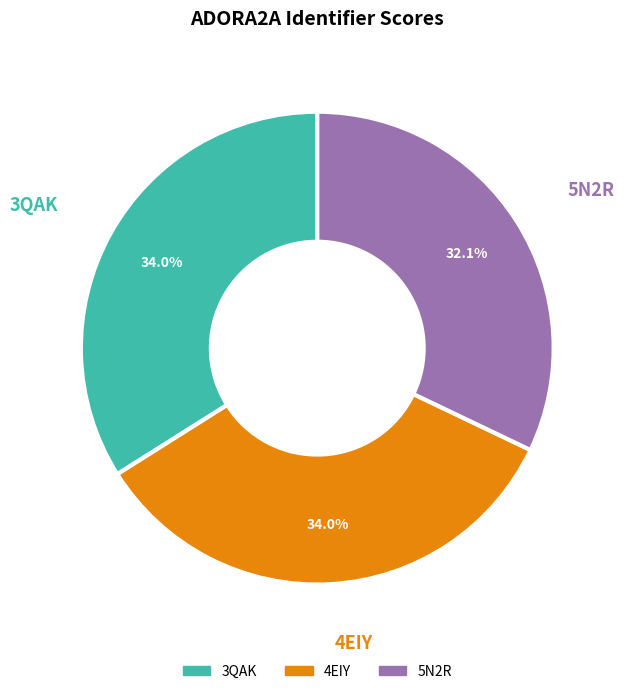

What is the smallest slice in the pie chart?

5N2R